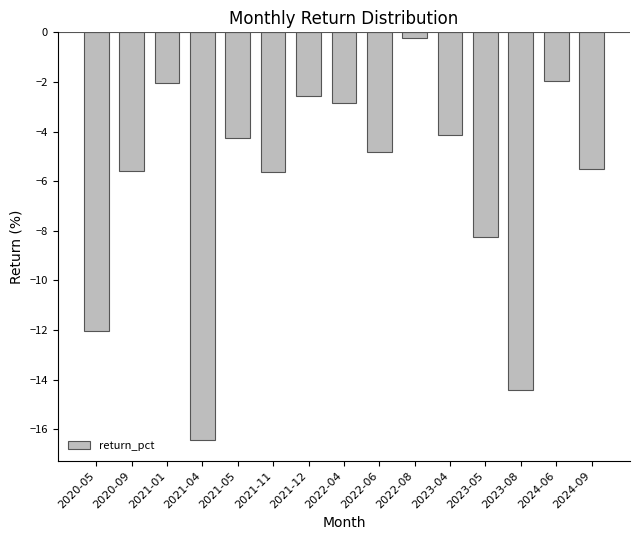

What is the difference between the maximum and minimum values?

16.2